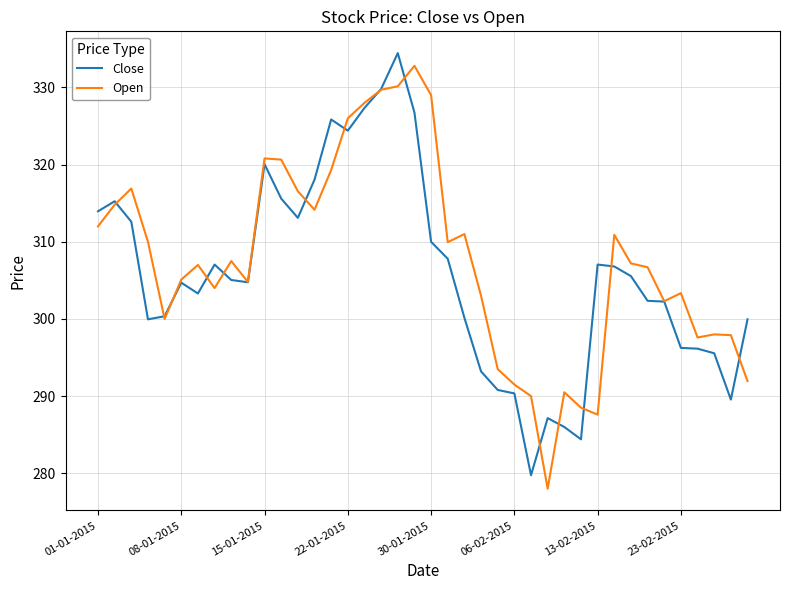

Which series has the largest range (max minus min)?

Open